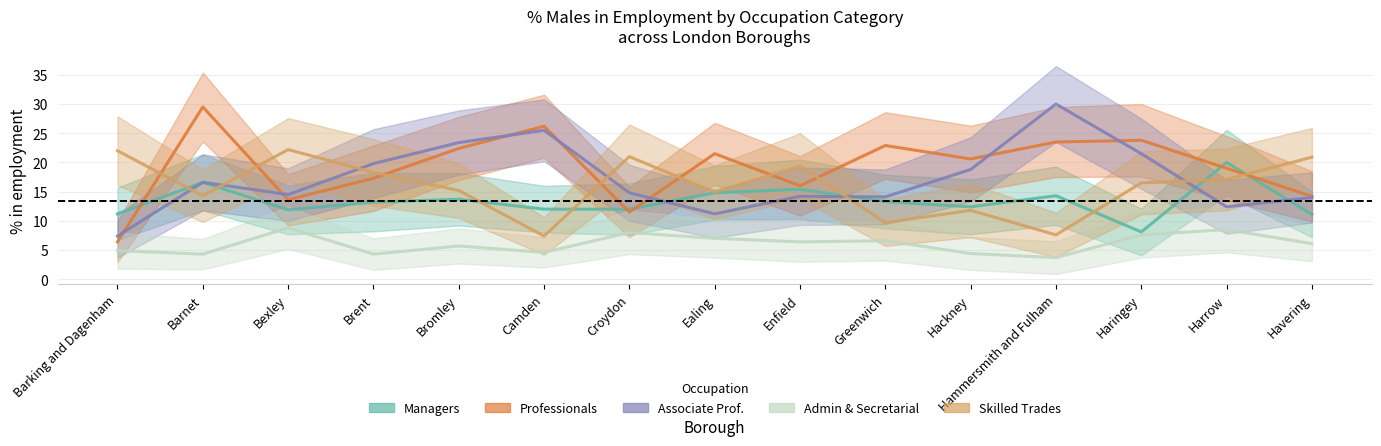

What is the label of the 7th point from the left?

Croydon